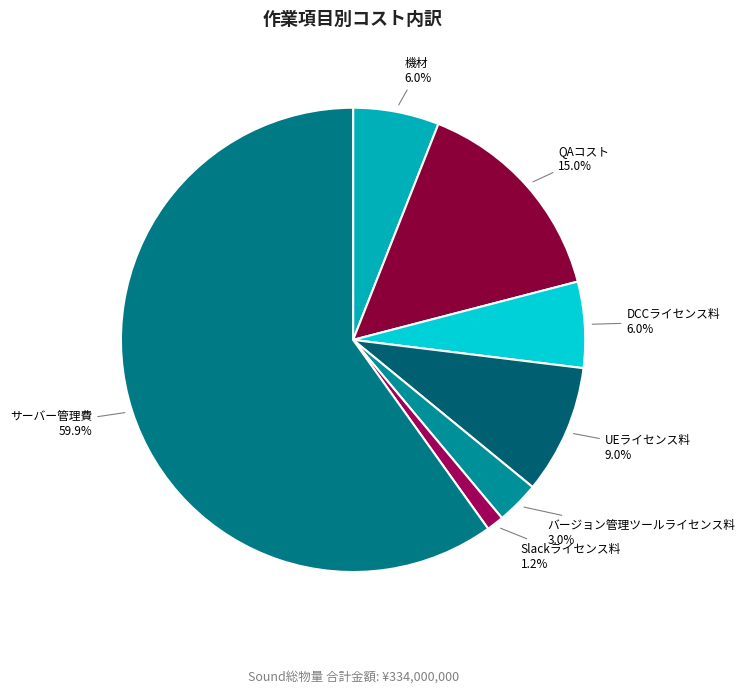

Approximately how many times larger is the value at バージョン管理ツールライセンス料 compared to UEライセンス料?

0.3